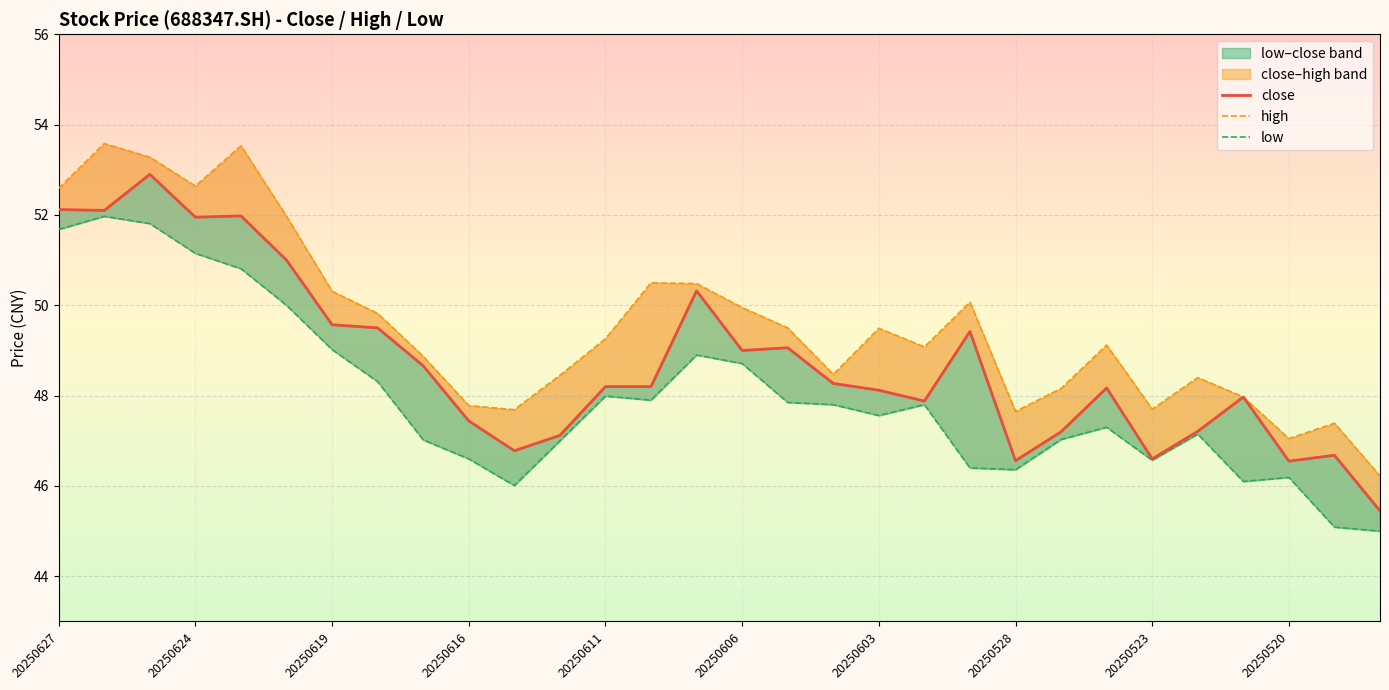

What is the difference between the second highest and second lowest values in the low series?

6.7